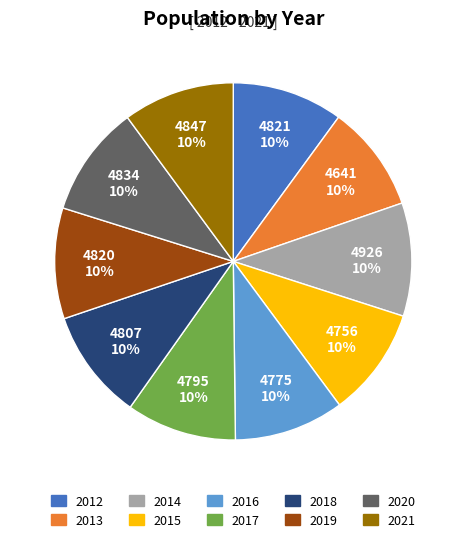

Is there a majority slice in this chart?

No